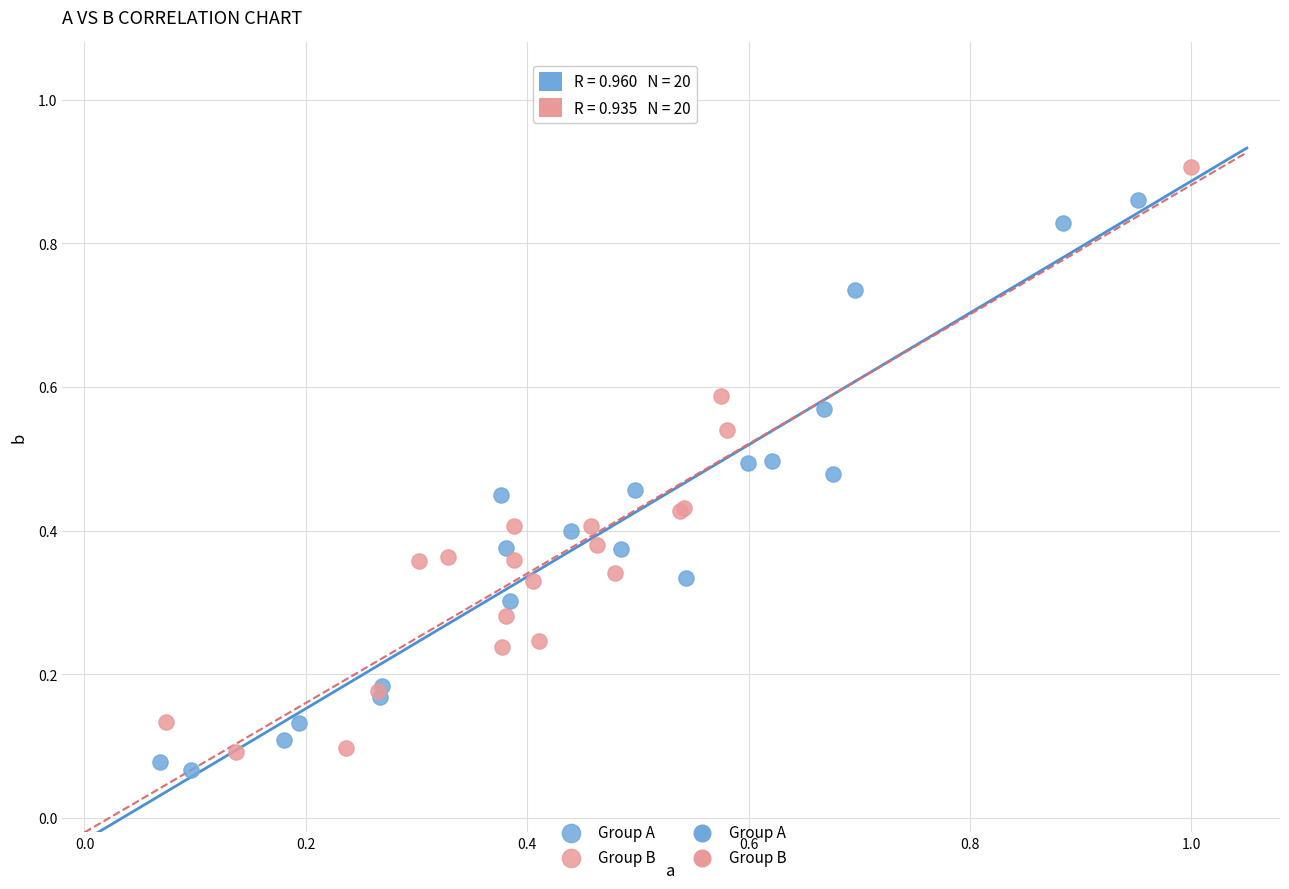

Which series has the widest spread of Y values?

Group B